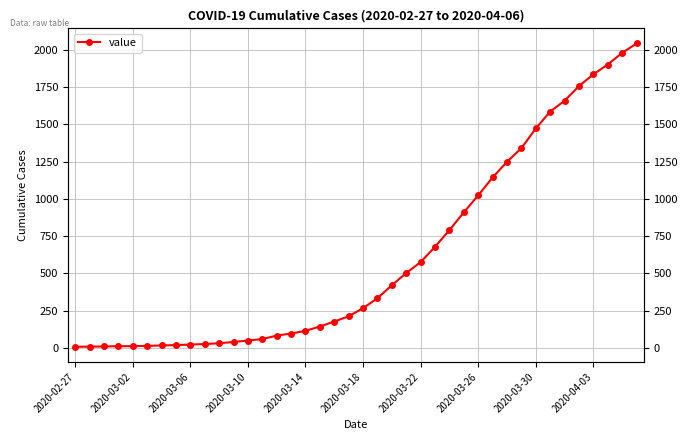

How many lines are shown in the chart?

1